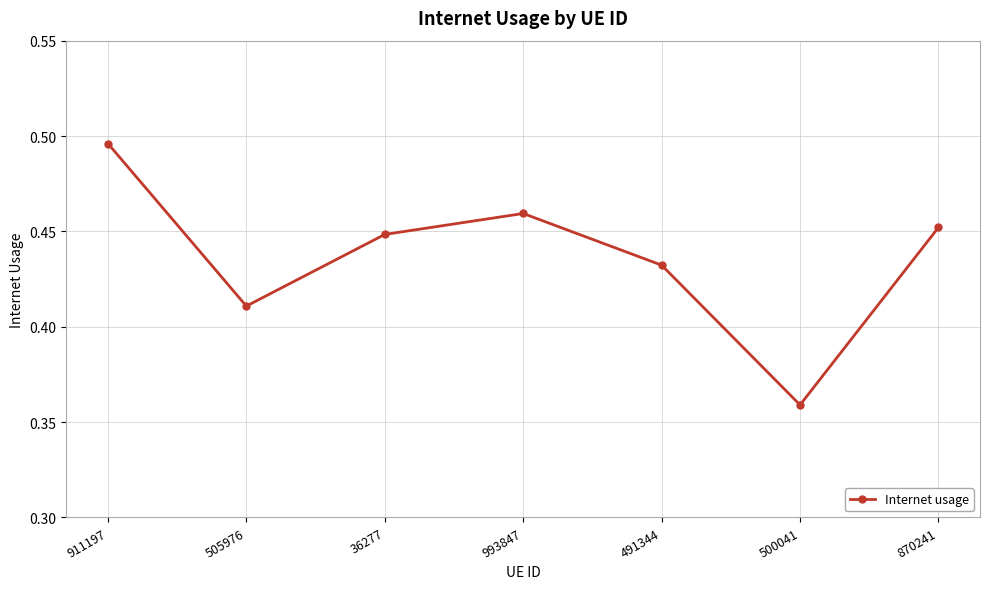

Is it true that the value at 500041 is 0.2?

False